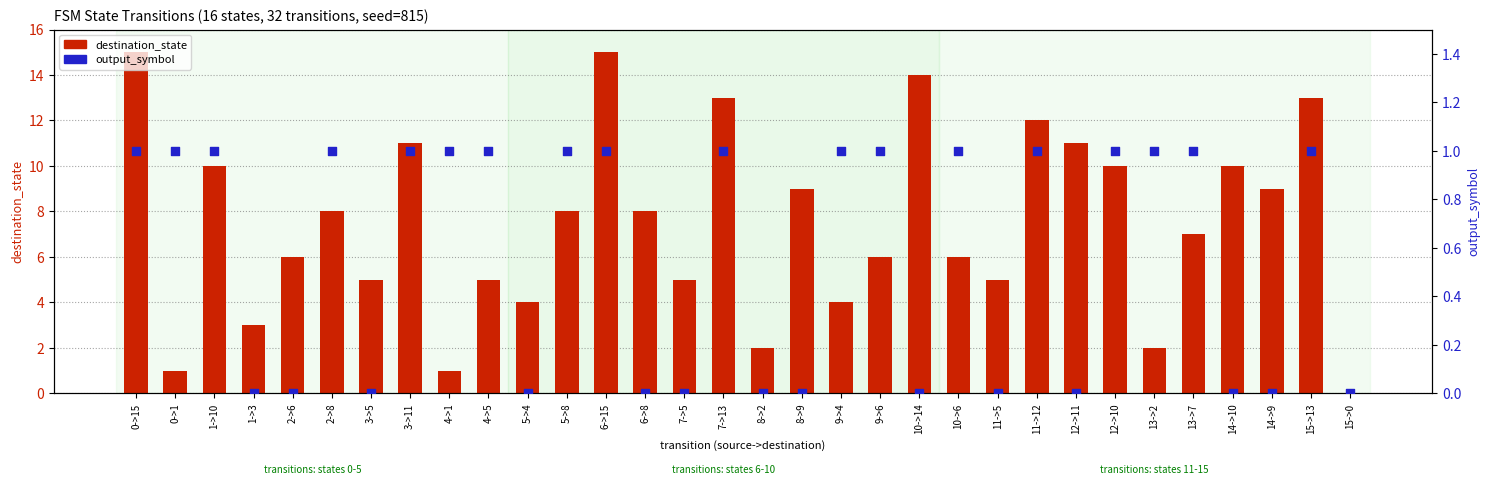

What are all the series names shown in the legend?

destination_state, output_symbol